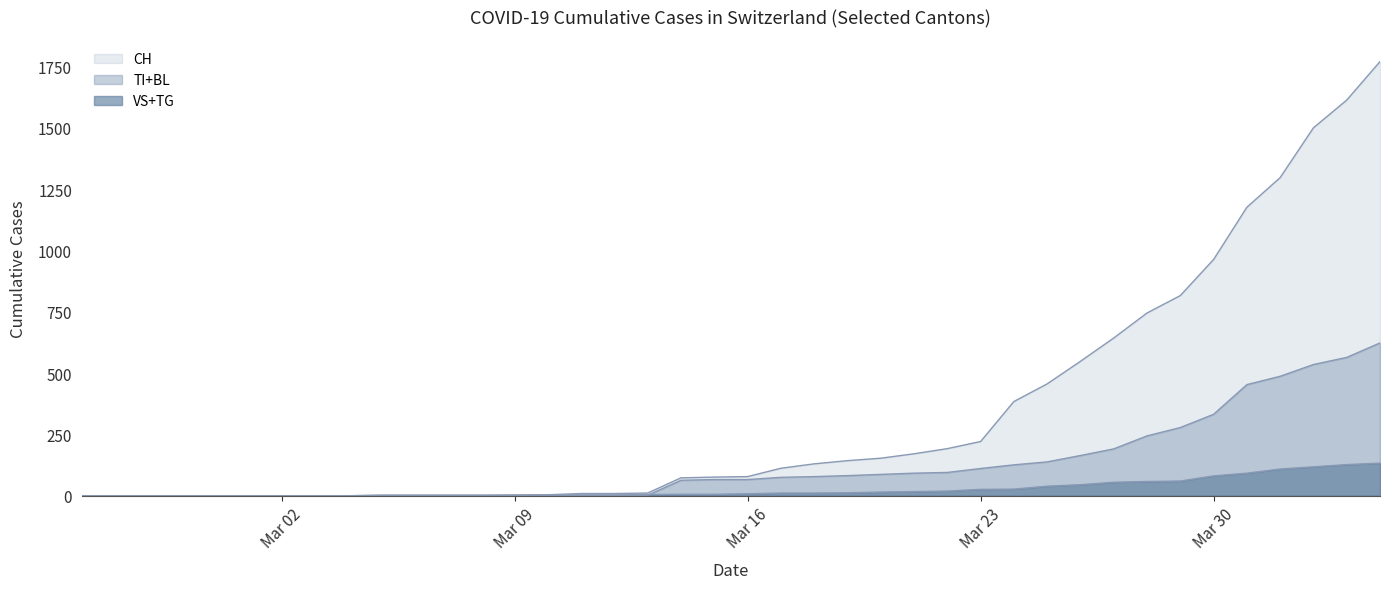

Rank the series by their maximum value, from lowest to highest.

VS, BL, CH